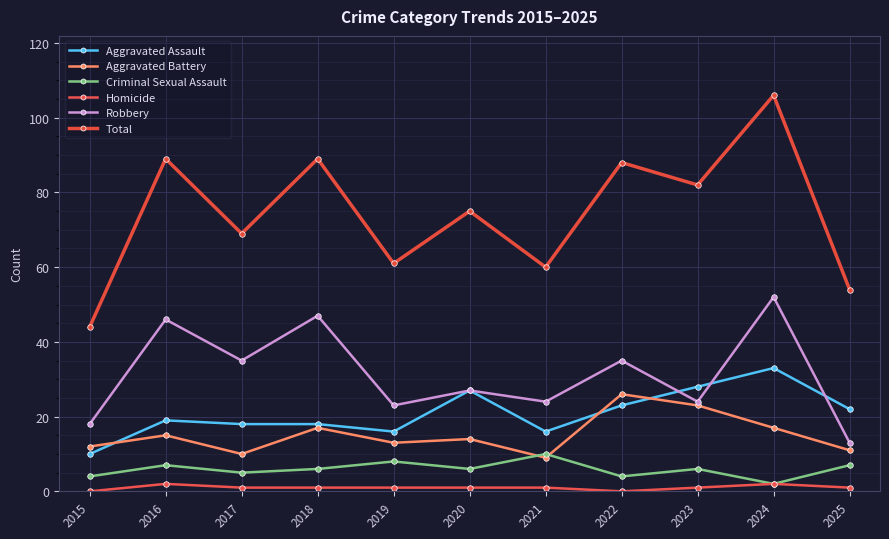

How many lines are shown in the chart?

6